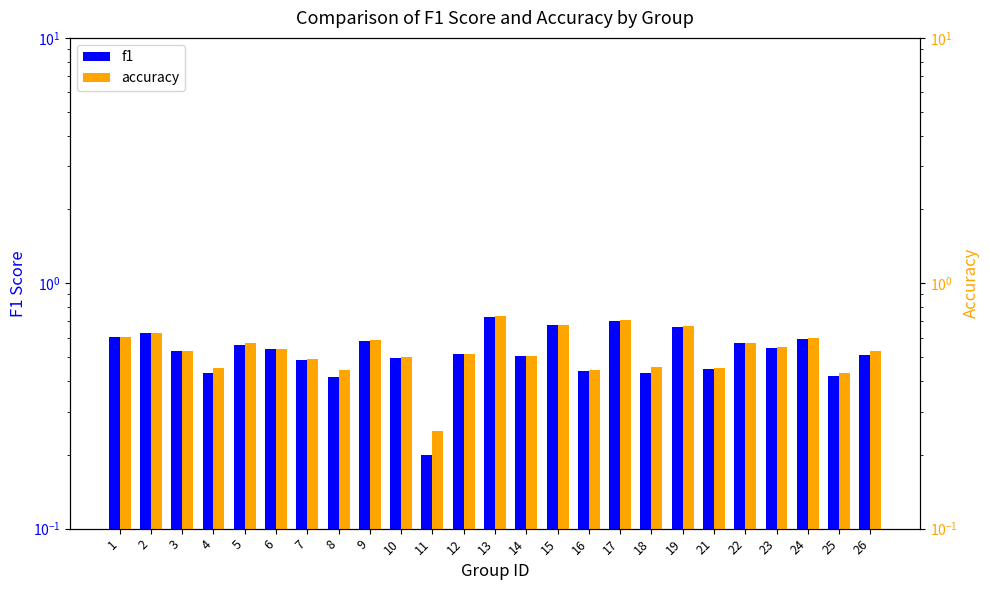

What is the sum of the accuracy values at 9 and 11?

0.8